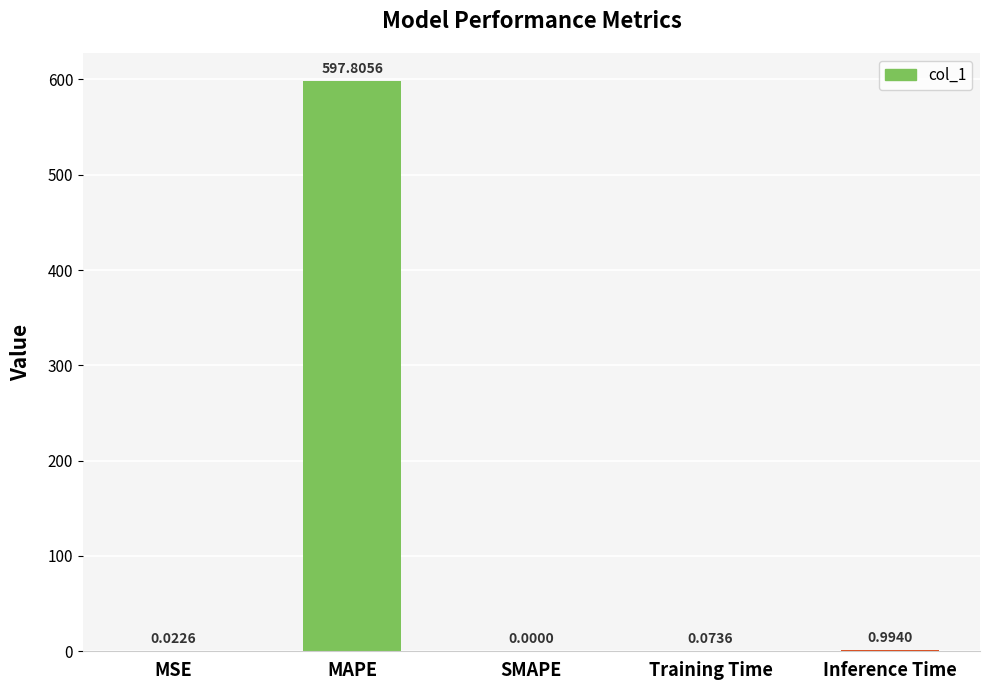

What is the sum of all values?

598.9